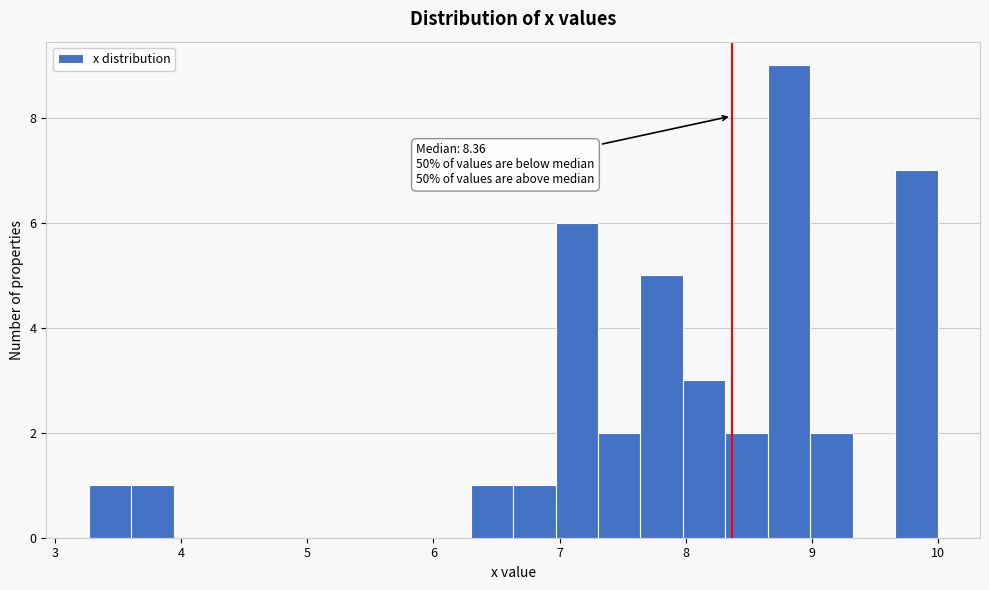

Read against the x-axis, roughly where is the centre of the tallest bar?

8.8